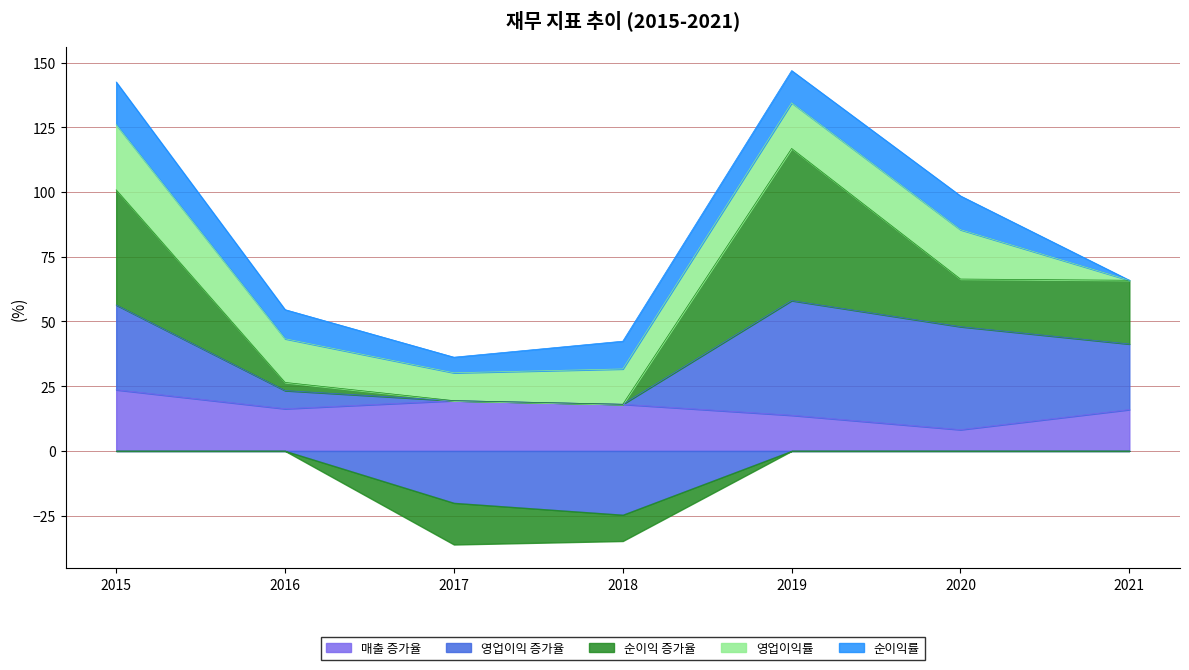

Is it true that 순이익률 equals 10.7 at 2018?

True